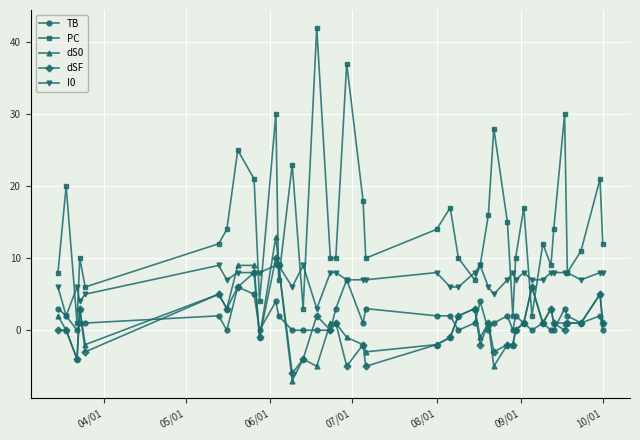

Which series has the widest spread of values?

PC